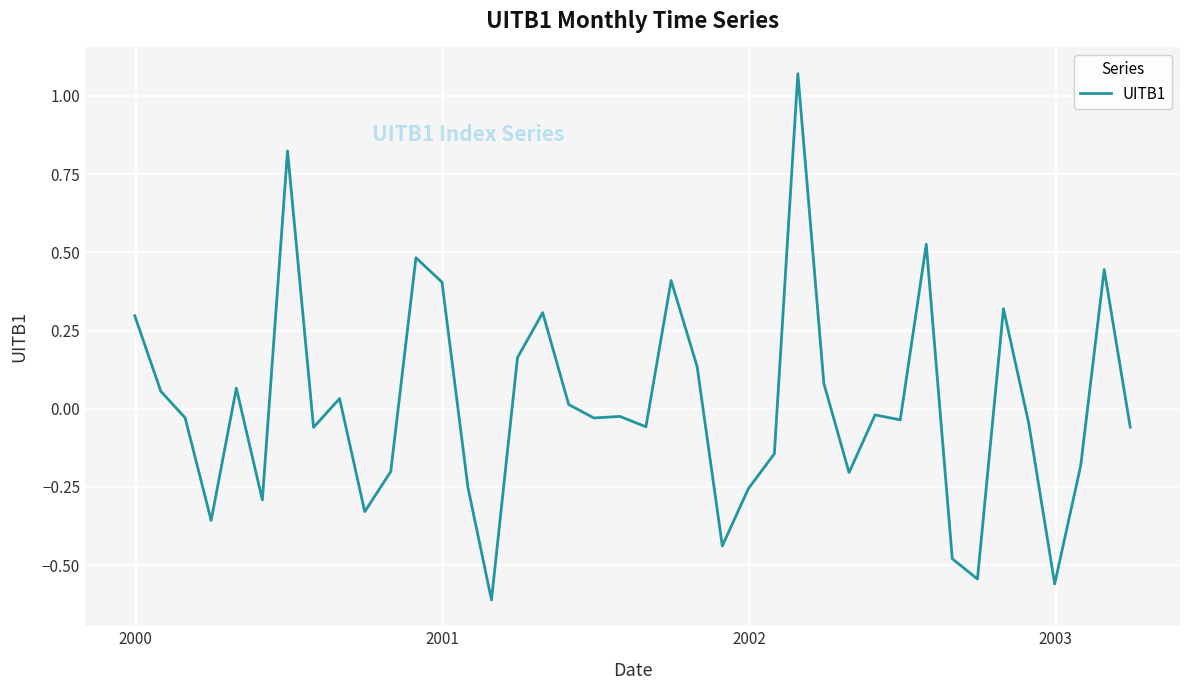

What is the value of the 25th point from the left?

-0.3